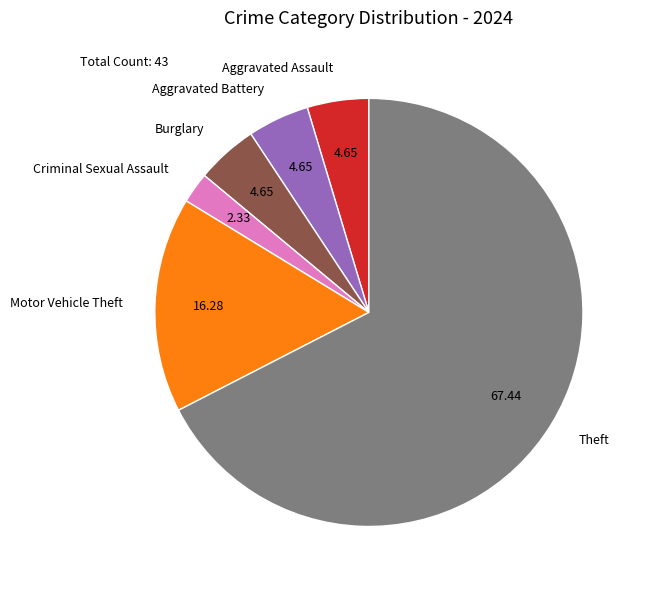

Does any single category account for the majority?

Yes